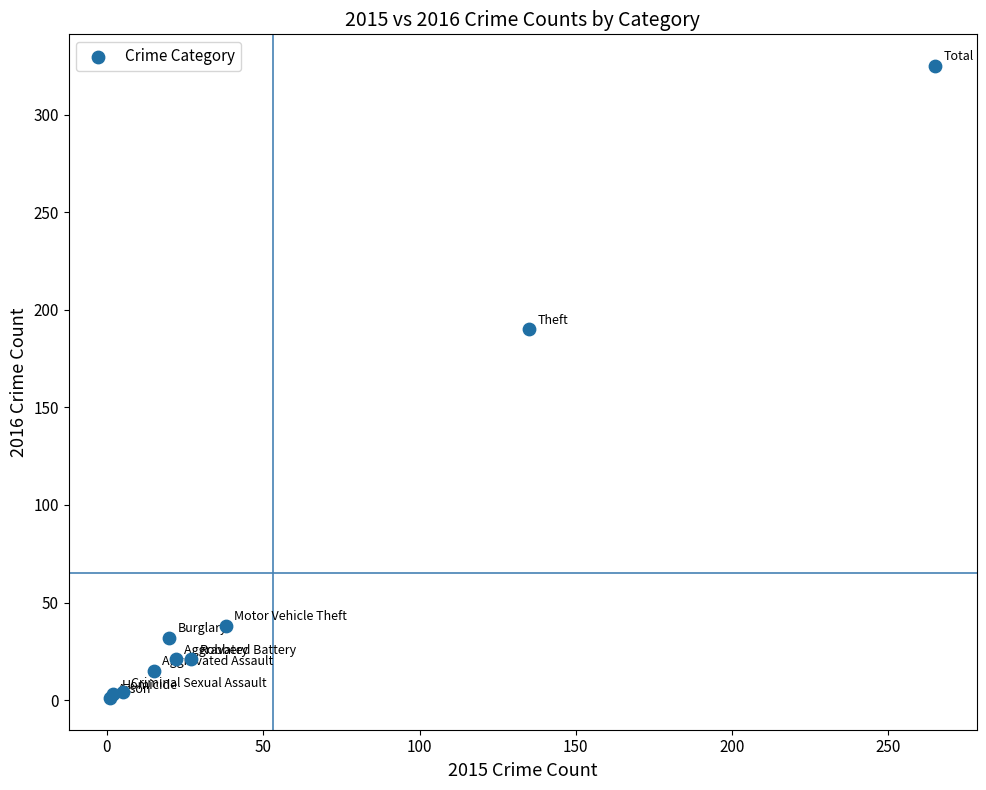

What Y value in the scatter plot is closest to 163?

190